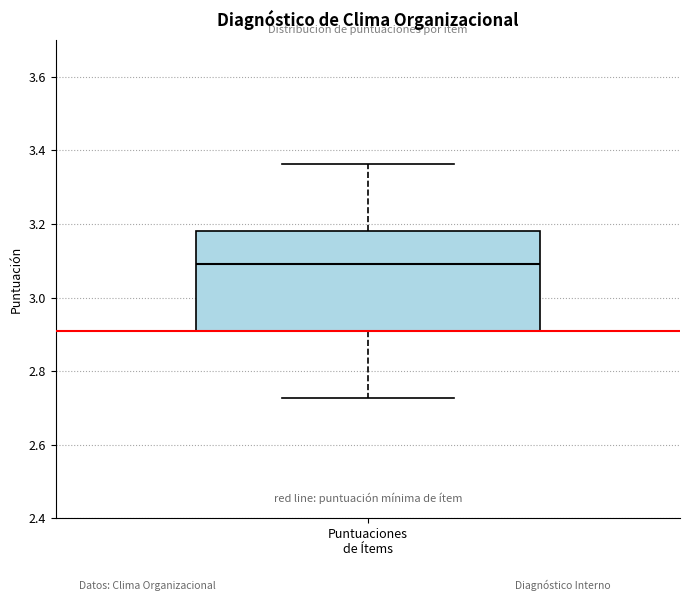

Read this box plot against the y-axis: the position of the median line, the range covered by the box, and the ends of both whiskers. The values are not printed on the chart, so give them approximately, as read against the axis.

median 3.10, box 2.90 to 3.18, whiskers 2.72 to 3.36